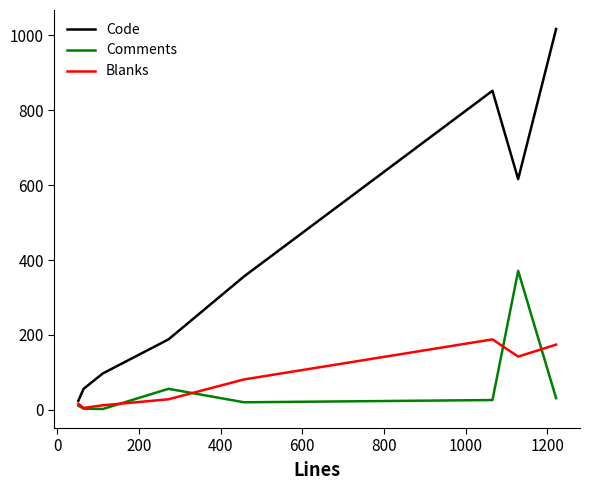

What is the difference between the maximum and minimum values in the Blanks series?

183